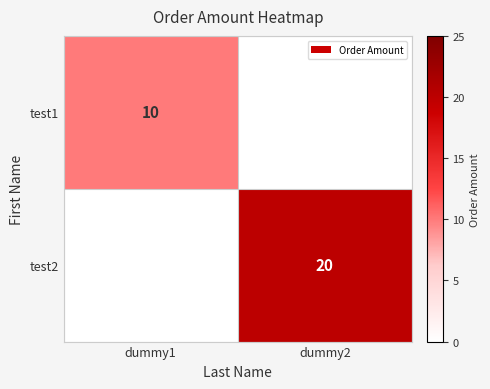

The value of test1 at dummy1 is 10. True or false?

True